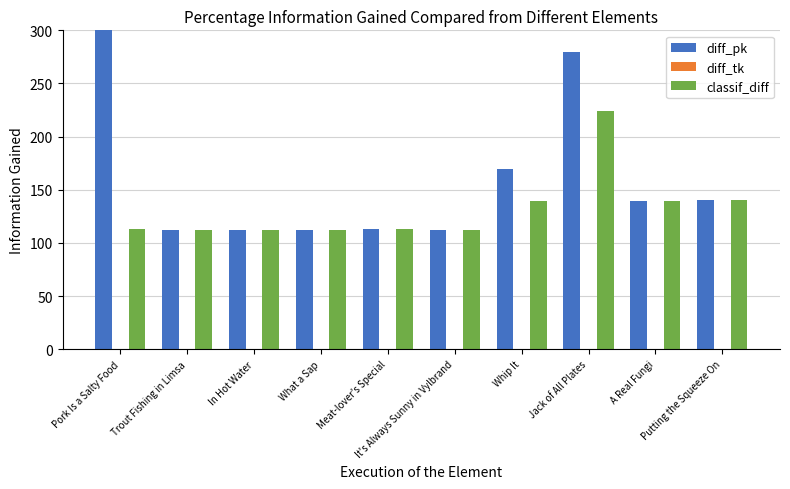

Reading left to right, list all the values displayed in this chart.

diff_pk: 420	112	112	112	113	112	170	280	139	140
diff_tk: 0	0	0	0	0	0	0	0	0	0
classif_diff: 113	112	112	112	113	112	139	224	139	140